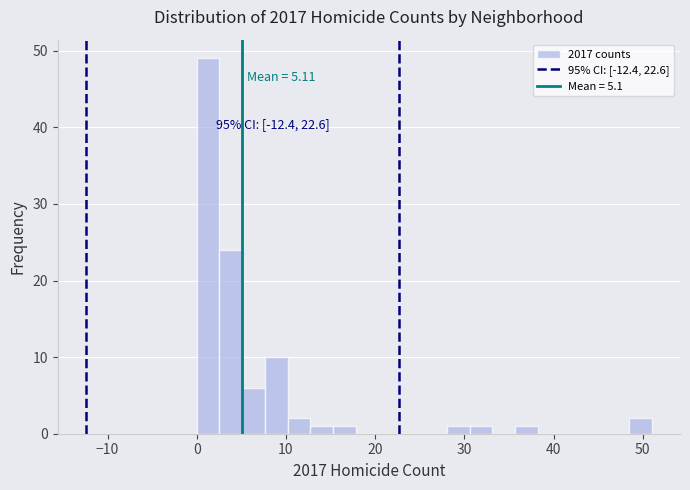

Around what value on the x-axis is the tallest bar? Give the approximate position of its centre, as read against the axis.

1